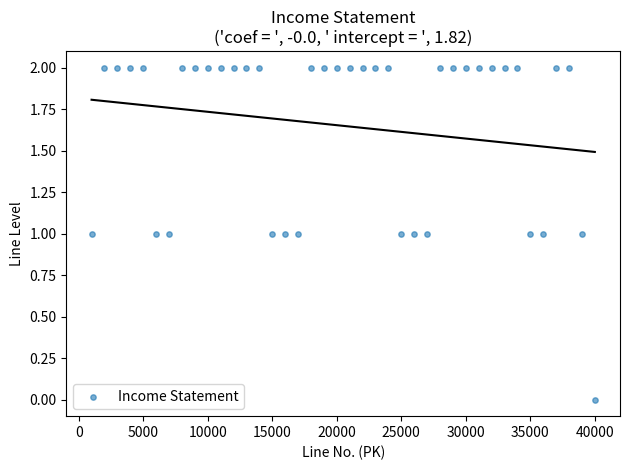

What is the range of X values (max minus min)?

39000